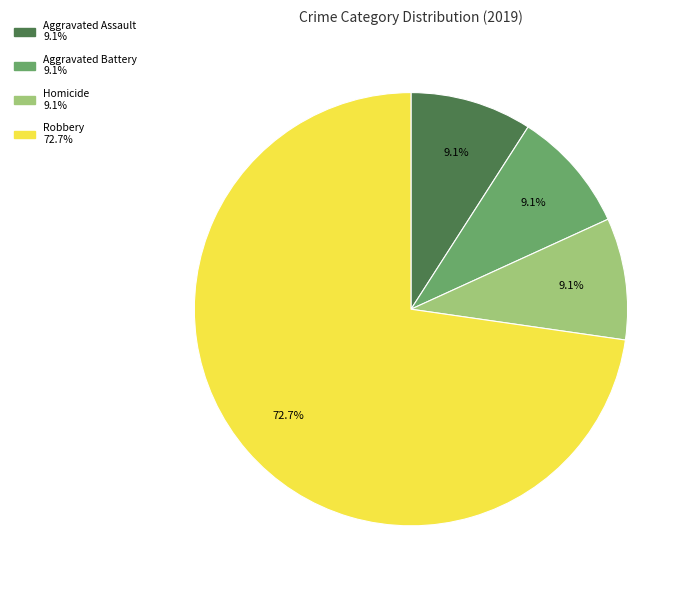

Does any single category account for the majority?

Yes